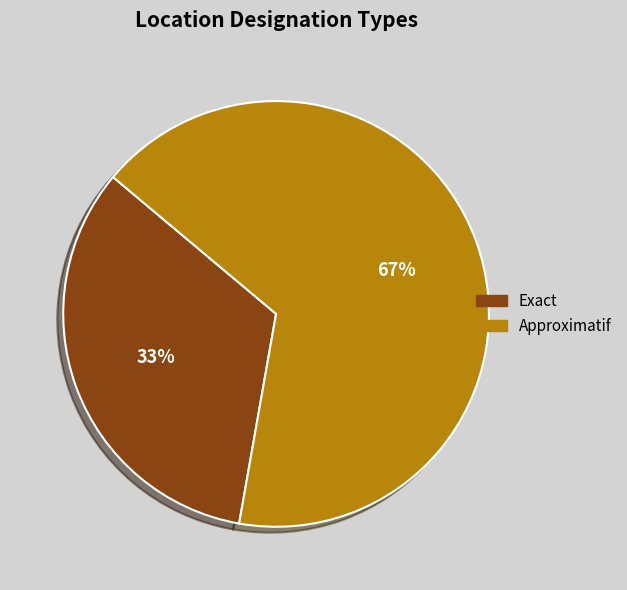

What is the ratio of the value at Exact to the value at Approximatif?

0.5